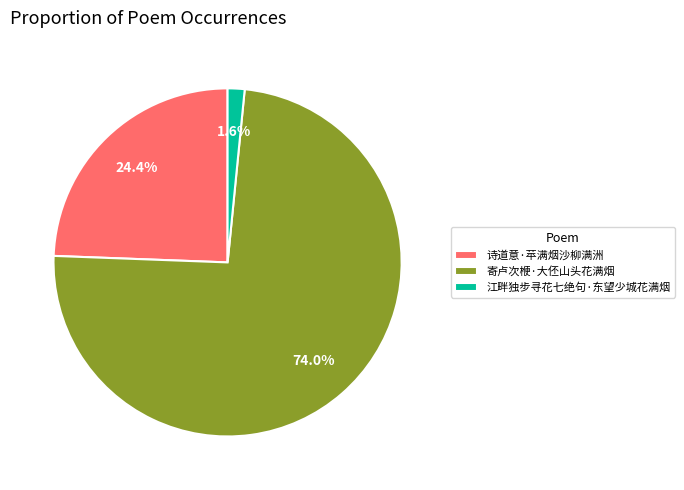

How much of the chart is everything except 诗道意·苹满烟沙柳满洲?

75.6%